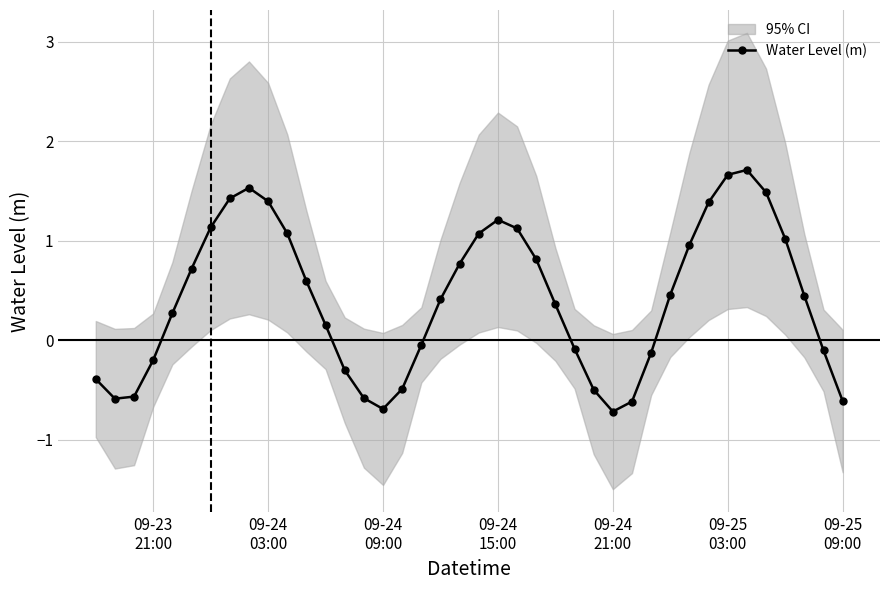

Count the number of values greater than 0.

24